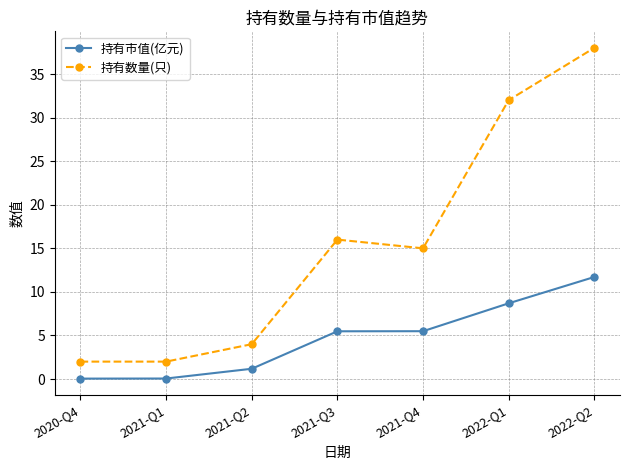

What is the label of the 5th point from the right?

2021-Q2